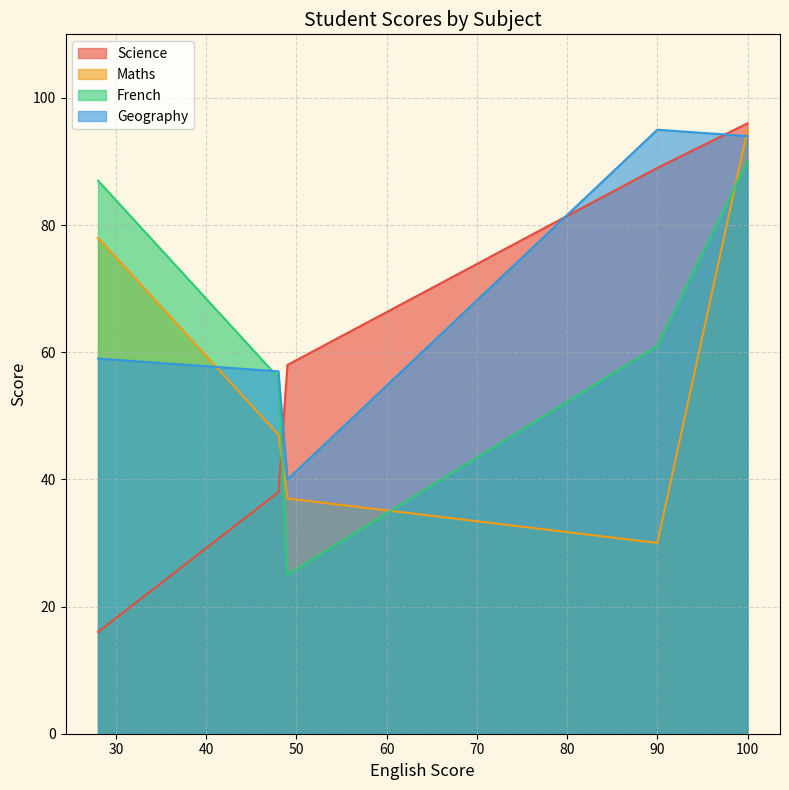

Is the value of Science at 28 greater than the value of French at 49?

No